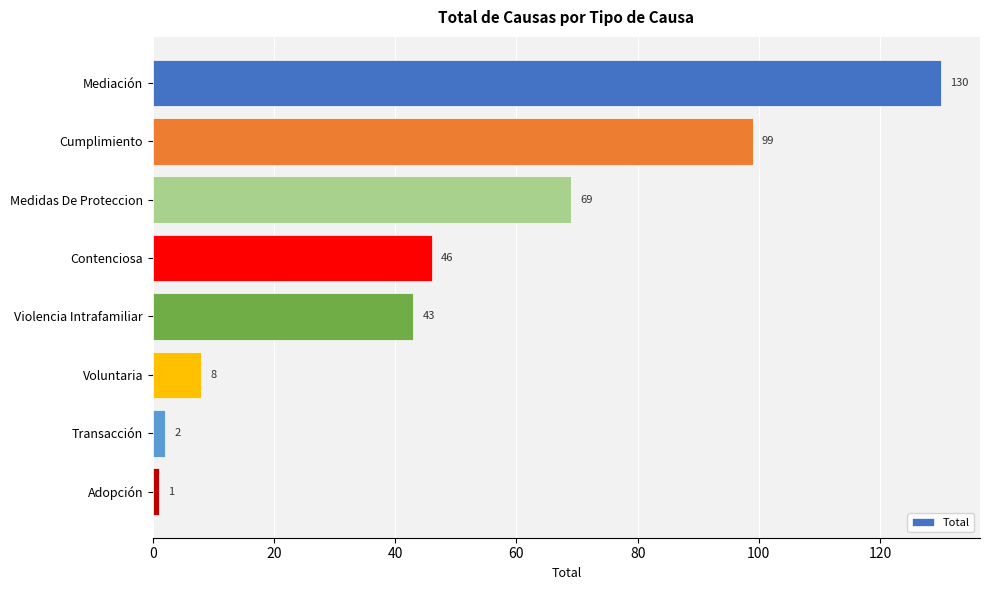

What is the average value?

50